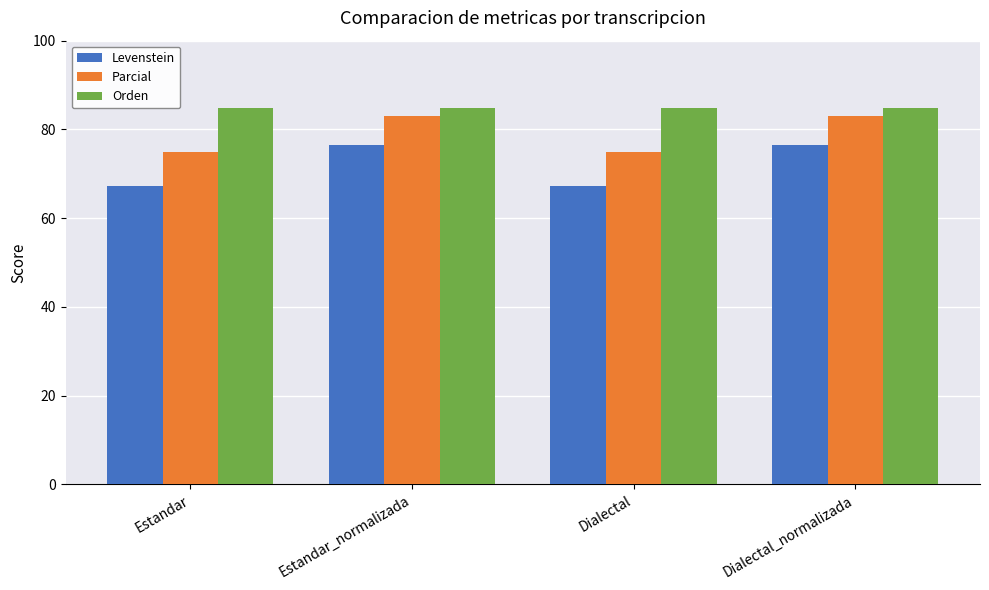

Which series has the widest spread of values?

Levenstein